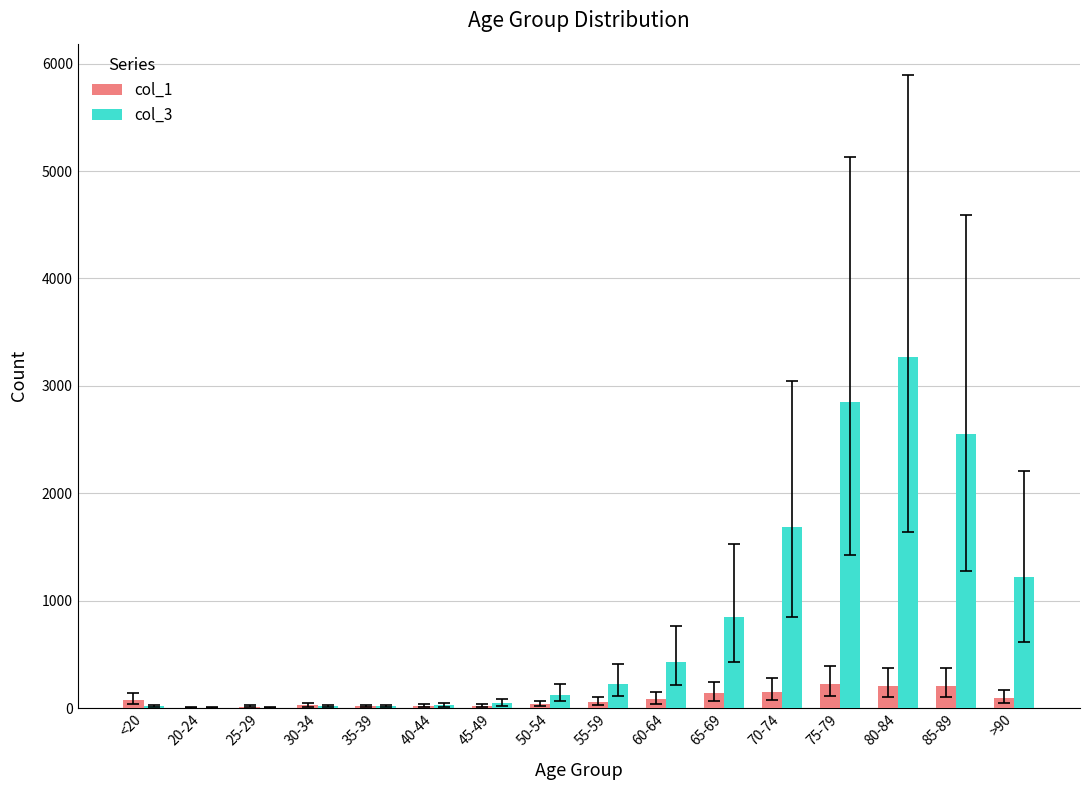

Which series changed the most between 45-49 and >90?

col_3